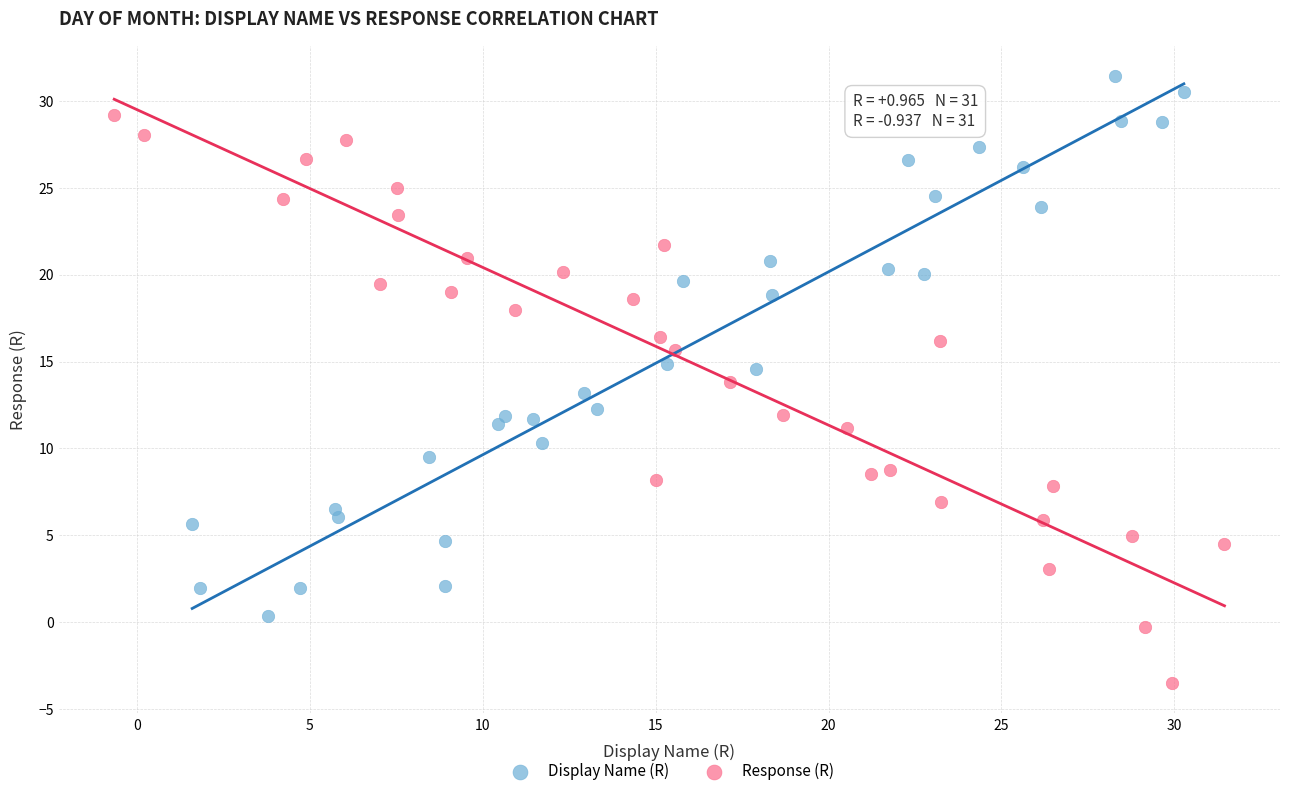

Which series has the widest spread of Y values?

Response (R)